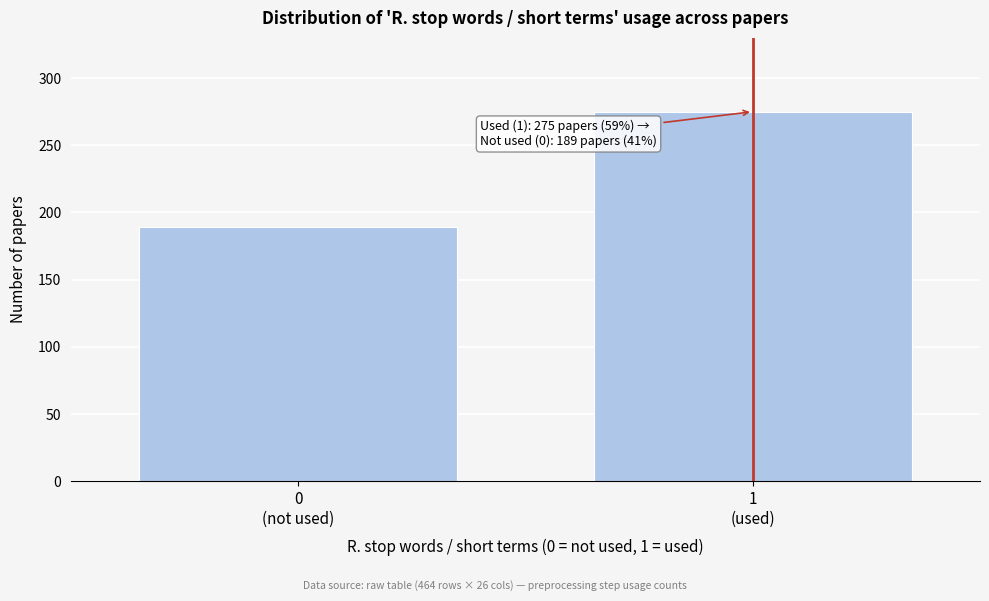

Reading left to right, transcribe all the data shown in this chart.

189	275